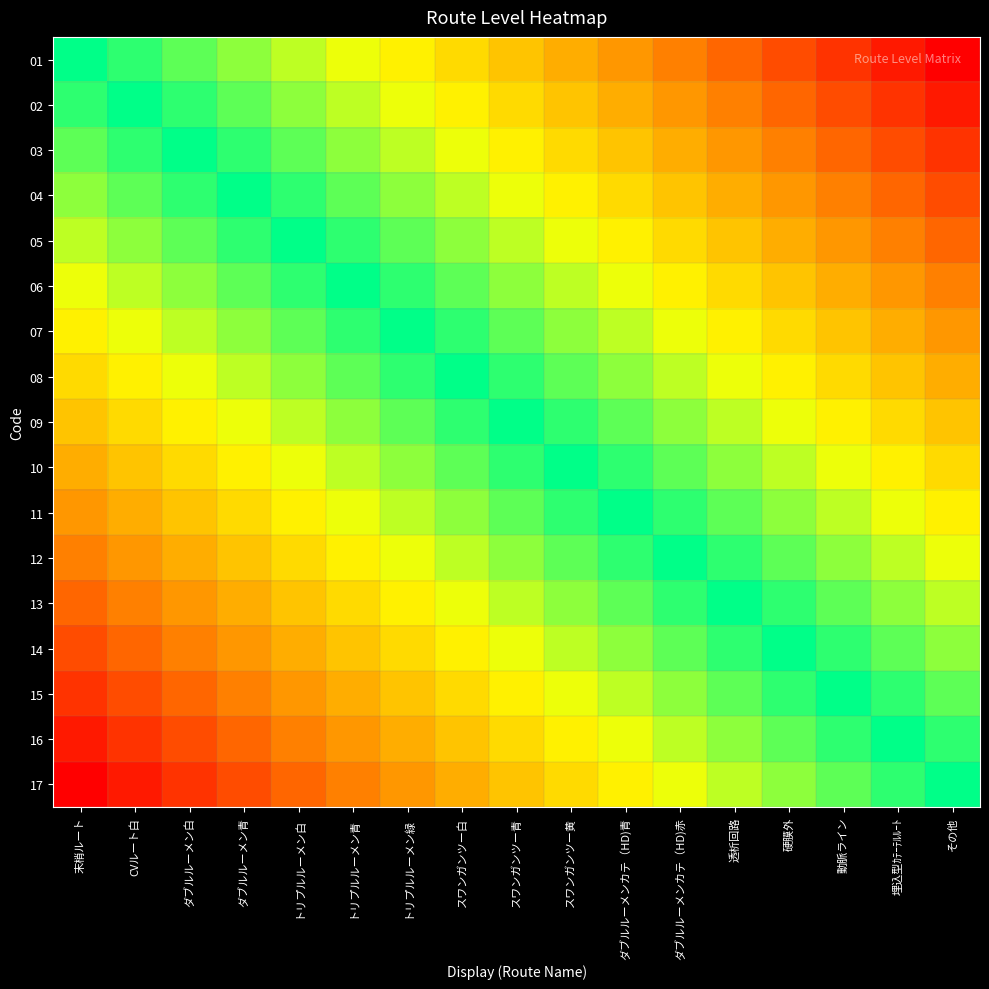

Which has a higher value, ダブルルーメンカテ（HD)青 or トリプルルーメン緑?

トリプルルーメン緑